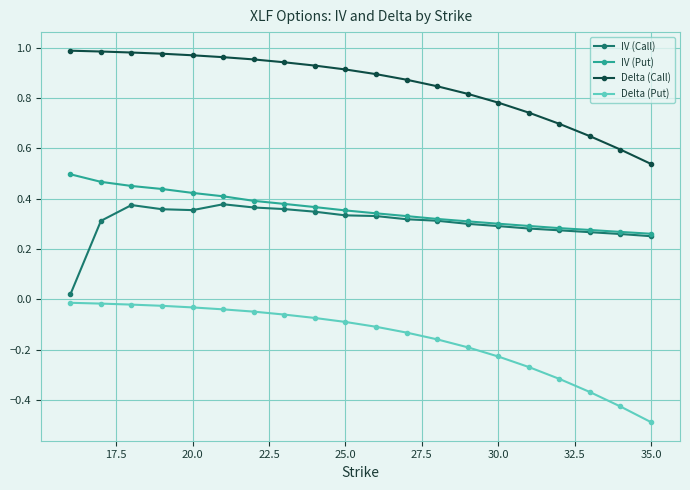

What is the smallest value displayed?

-0.5